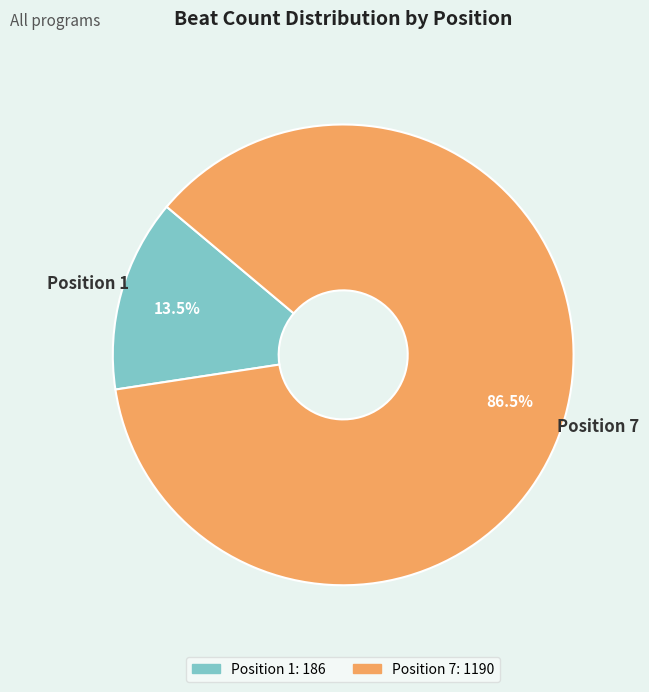

Does any single category account for the majority?

Yes